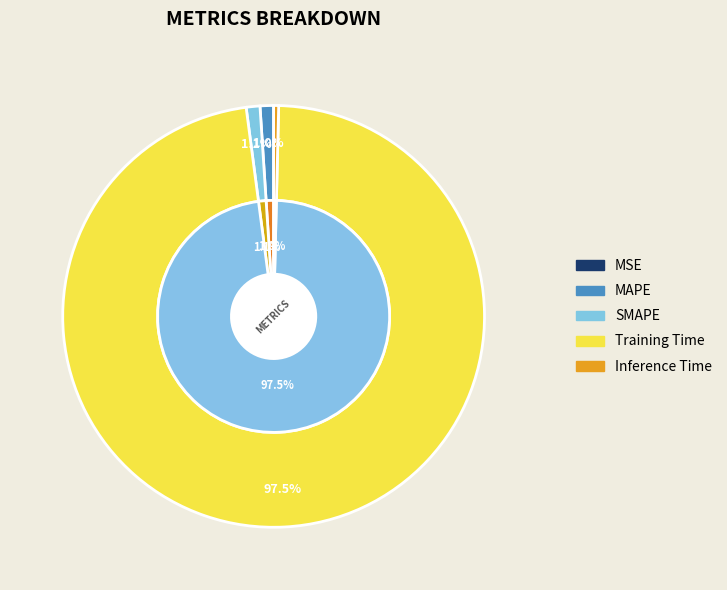

Combined, do MAPE and MSE account for over 50%?

No